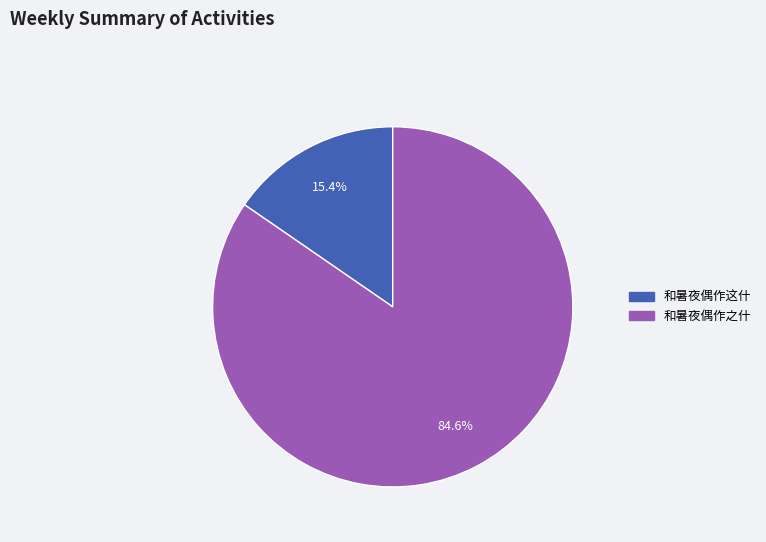

Which category has the smallest portion of the pie?

和暑夜偶作这什